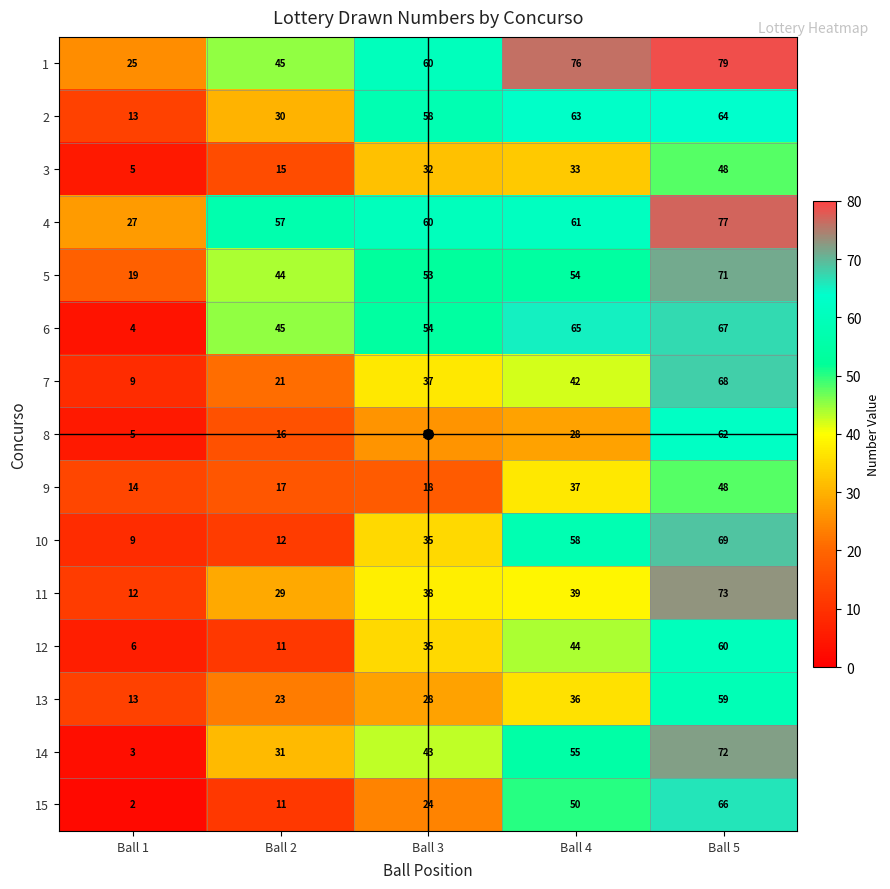

What is the spread (max minus min) of values at Ball 3?

42